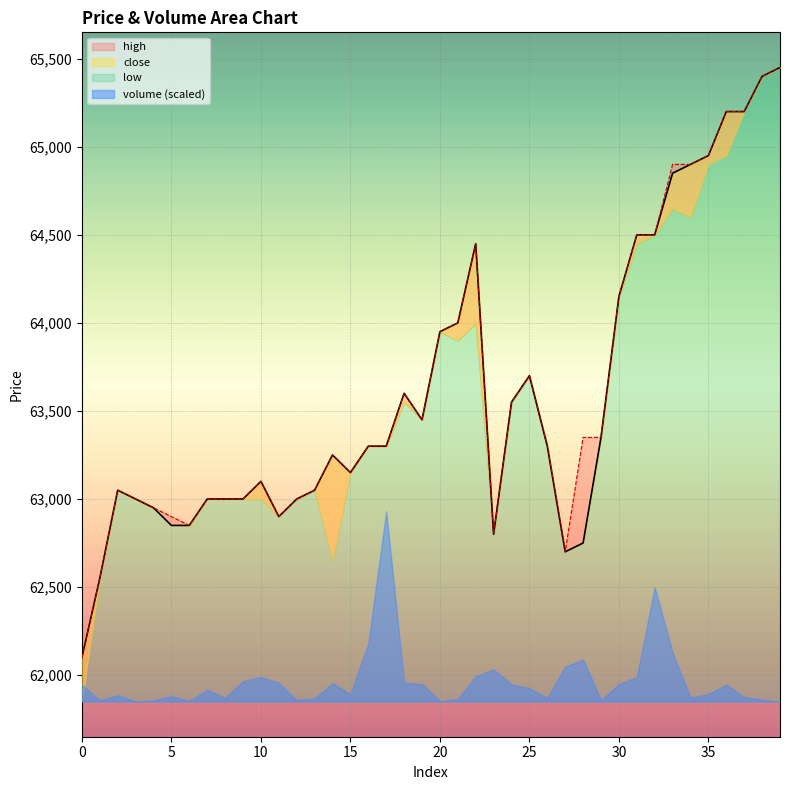

True or false: close and high cross at least once.

False